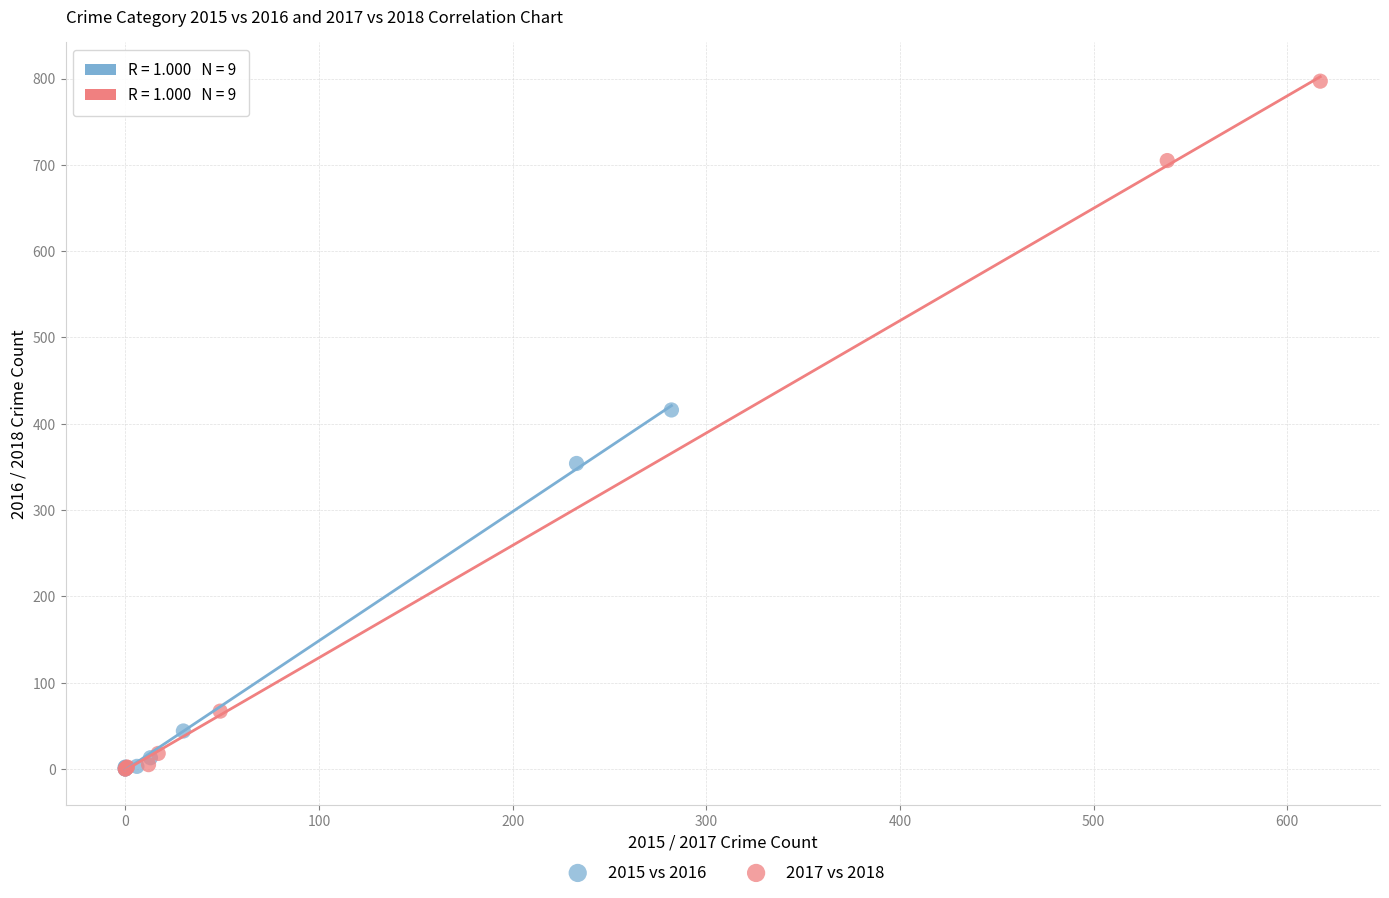

Which series has the widest spread of Y values?

2017 vs 2018